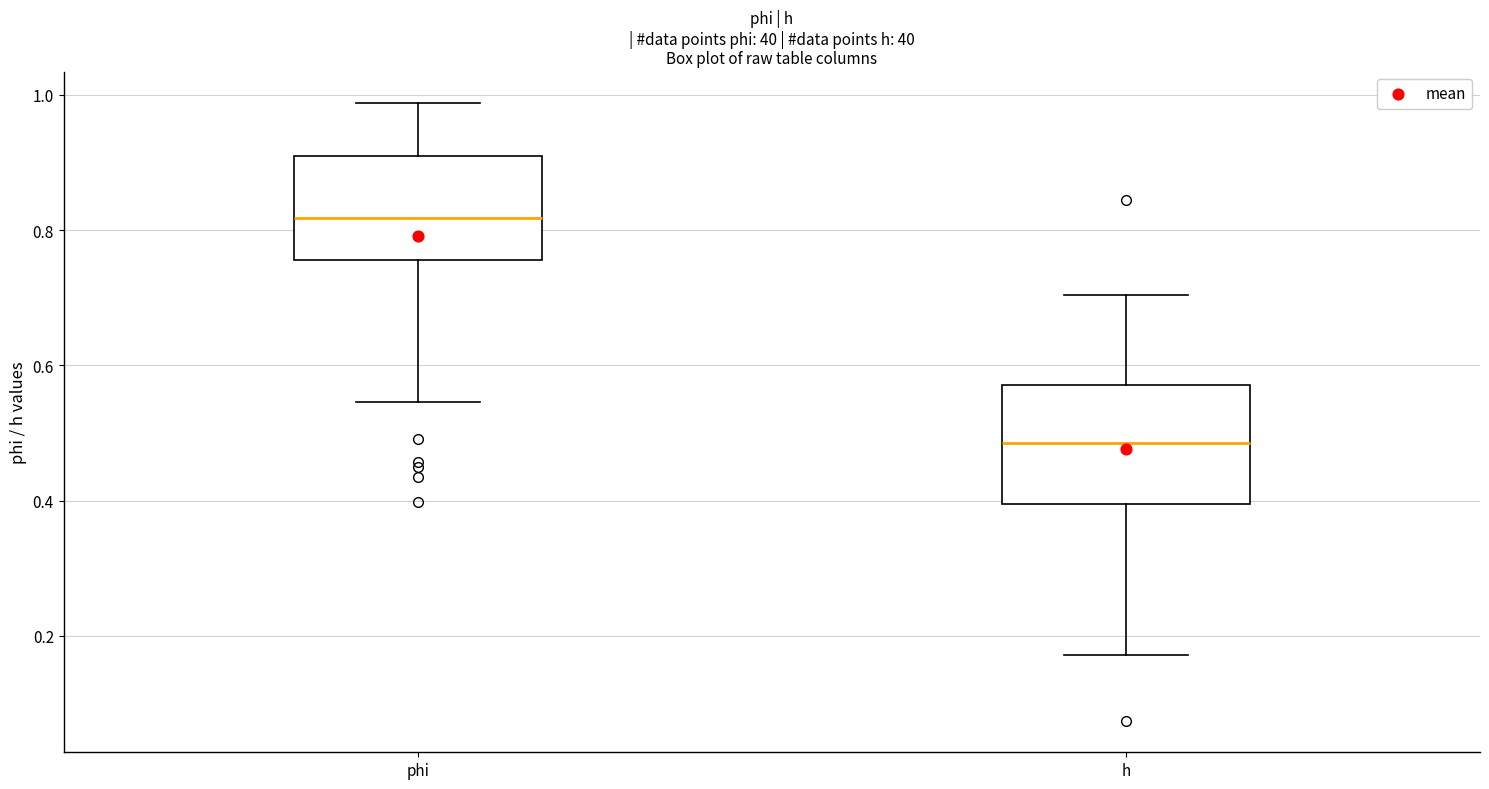

Comparing the boxes themselves (not the whiskers), which one is the tallest?

h